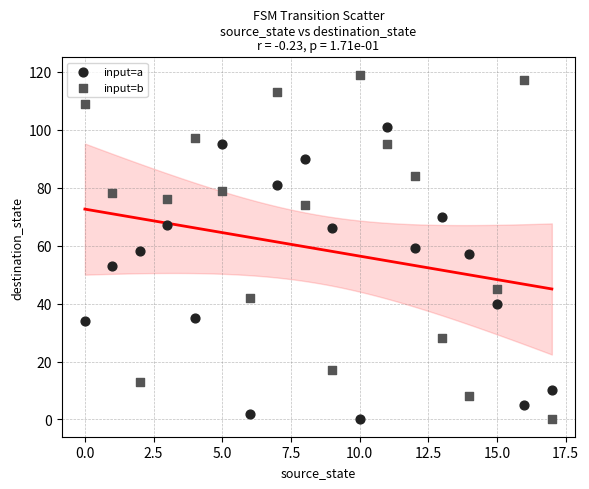

Across all data points, what is the range of Y values (max minus min)?

119